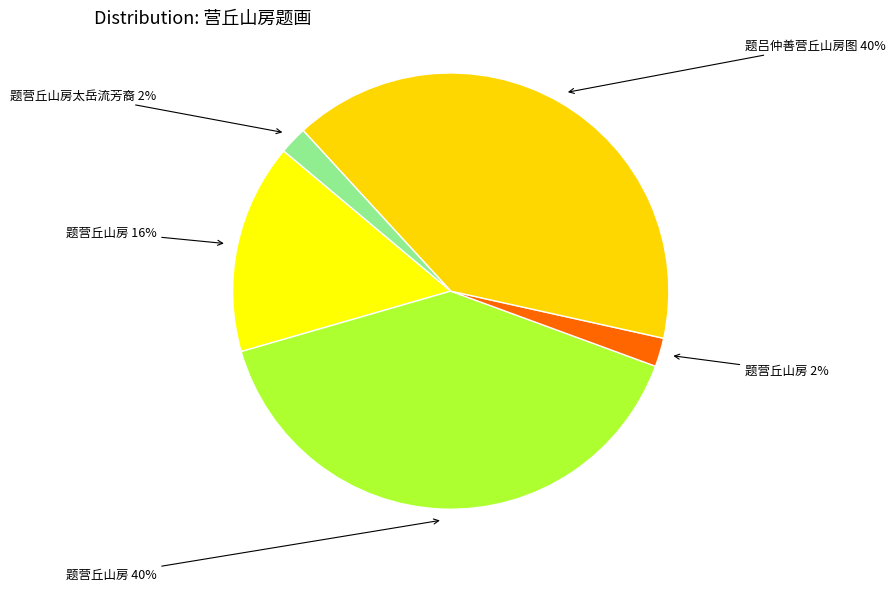

Is there a majority slice in this chart?

No